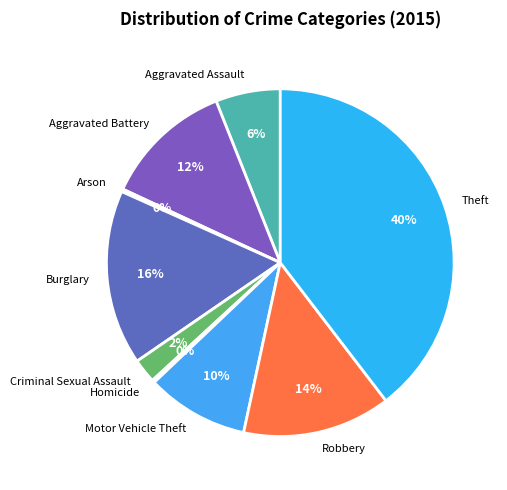

How many segments does this pie chart have?

9